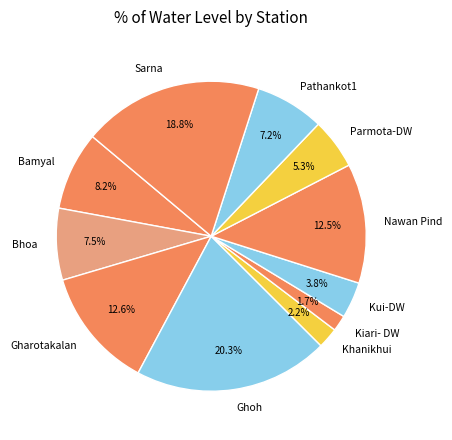

Does Gharotakalan represent more than half of the total?

No